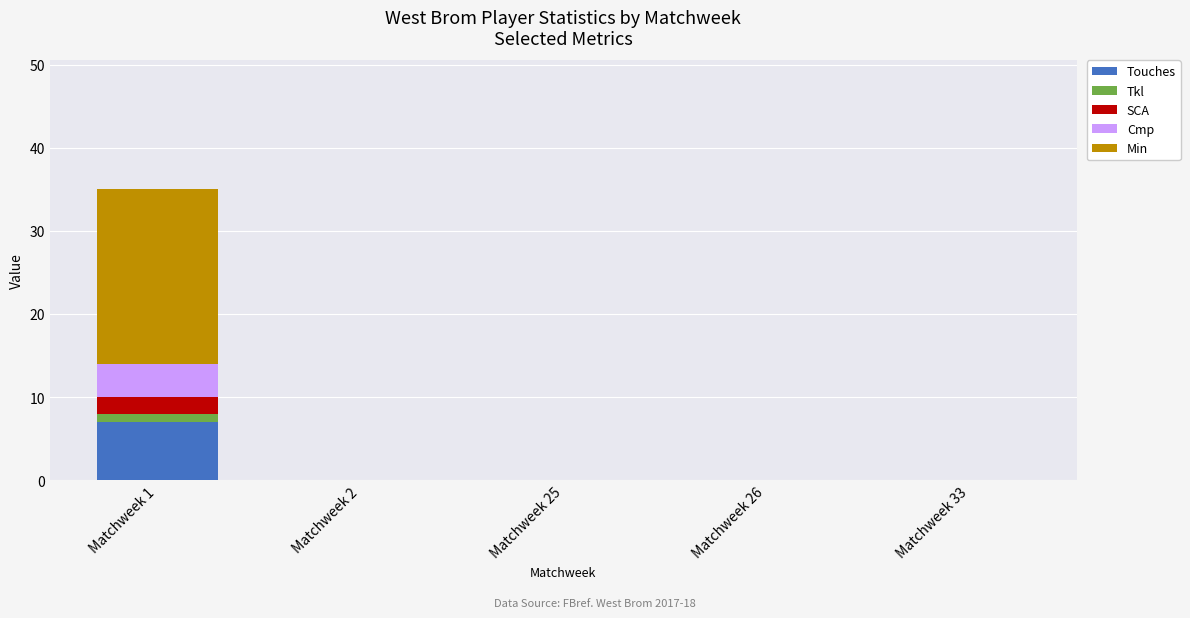

The Touches series shows 3 at Matchweek 25. True or false?

False